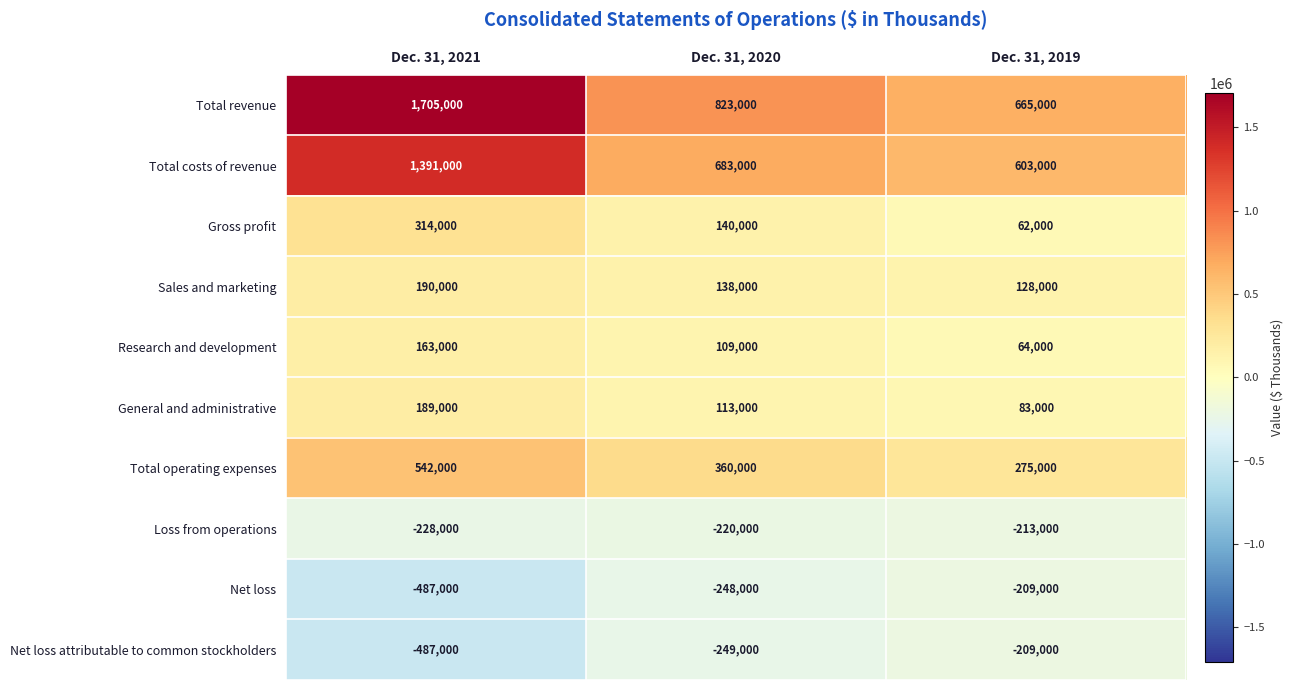

Reading left to right, extract all data points from this chart.

Total revenue: 1705000	823000	665000
Total costs of revenue: 1391000	683000	603000
Gross profit: 314000	140000	62000
Sales and marketing: 190000	138000	128000
Research and development: 163000	109000	64000
General and administrative: 189000	113000	83000
Total operating expenses: 542000	360000	275000
Loss from operations: -228000	-220000	-213000
Net loss: -487000	-248000	-209000
Net loss attributable to common stockholders: -487000	-249000	-209000